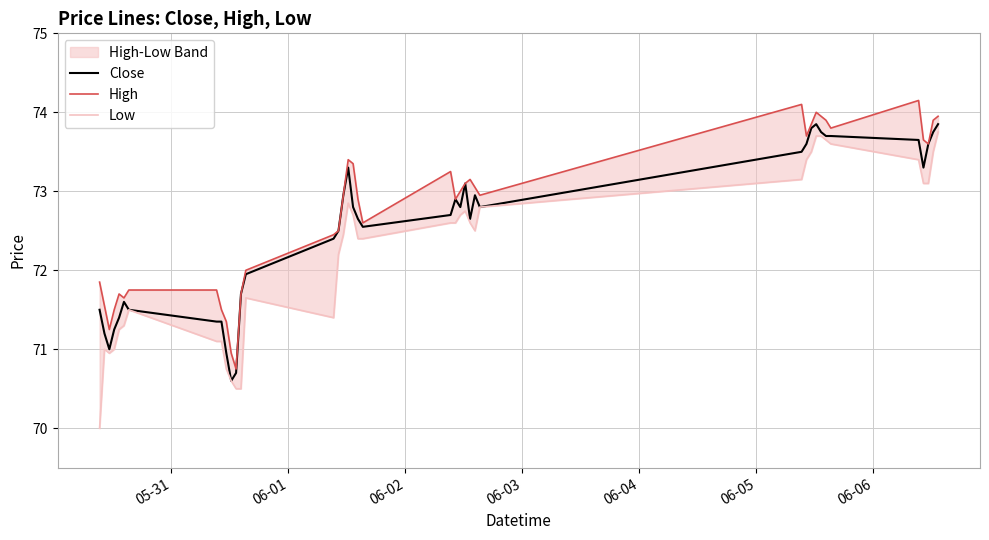

What are all the series names shown in the legend?

Close, High, Low